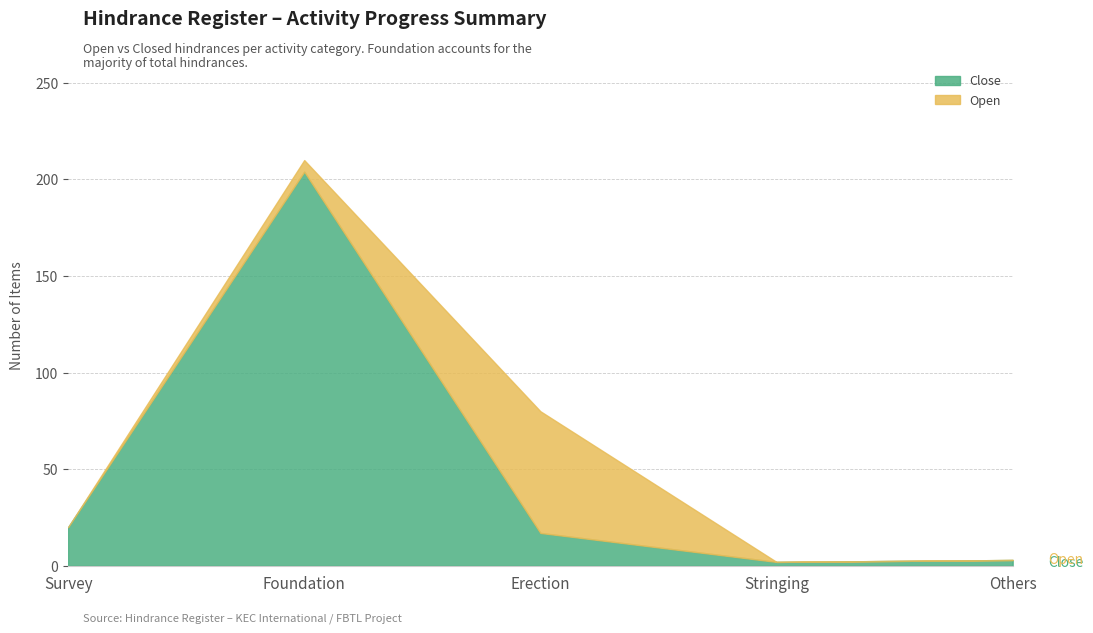

What is the label of the 5th point from the left?

Others